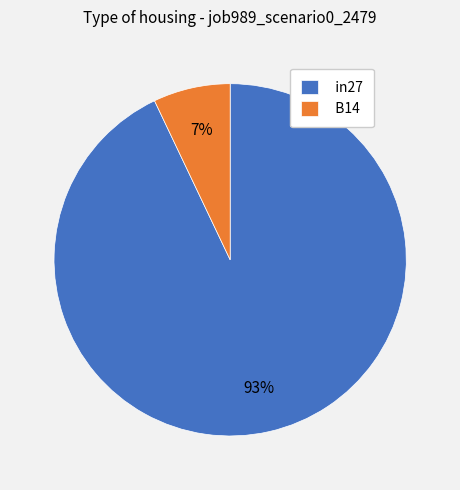

How many slices are in this pie chart?

2